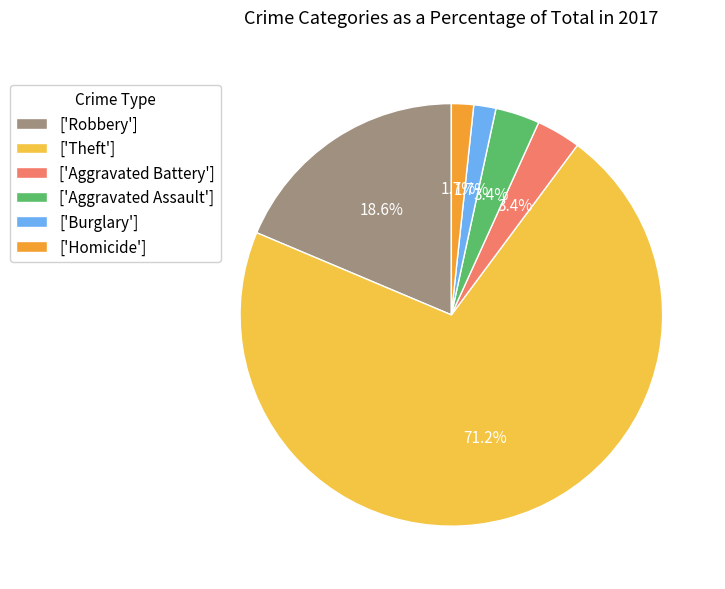

How many slices are in this pie chart?

6